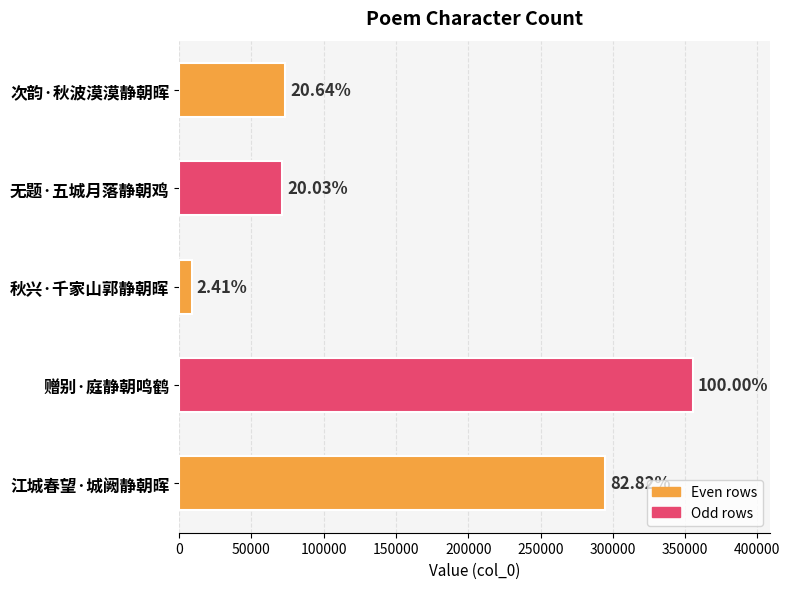

Does the chart contain any negative values?

No